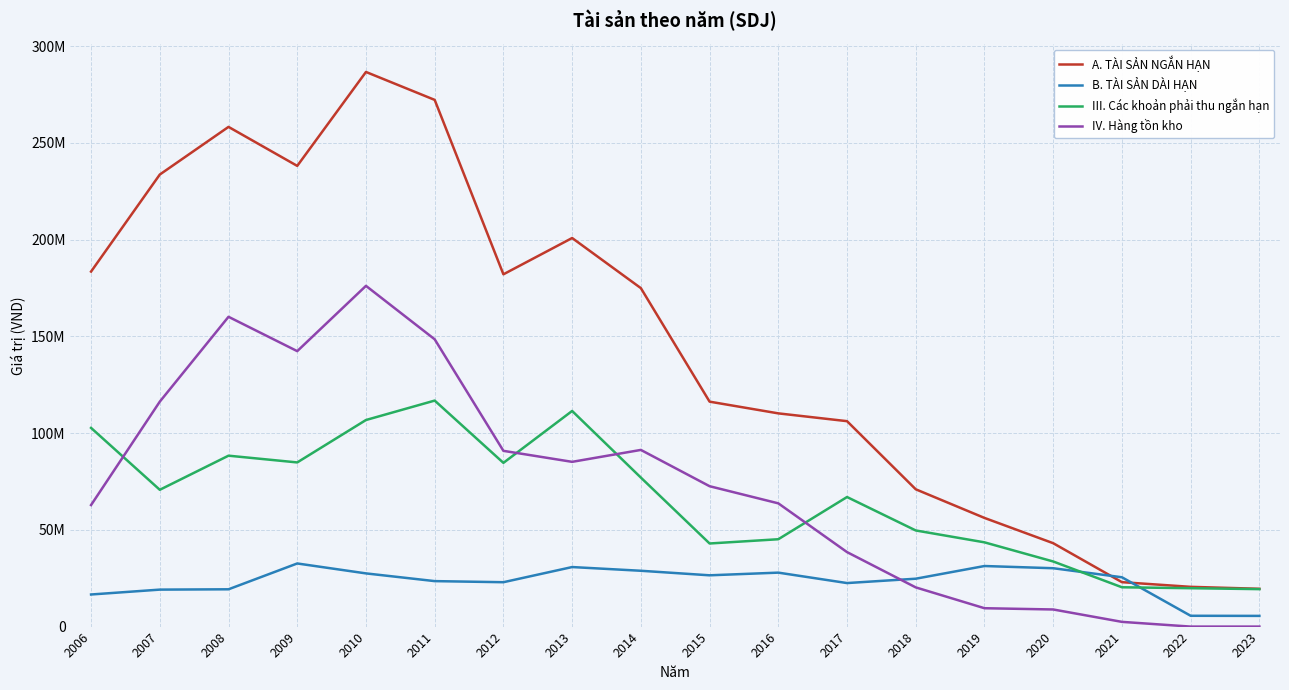

At which label does A. TÀI SẢN NGẮN HẠN reach its minimum?

2023